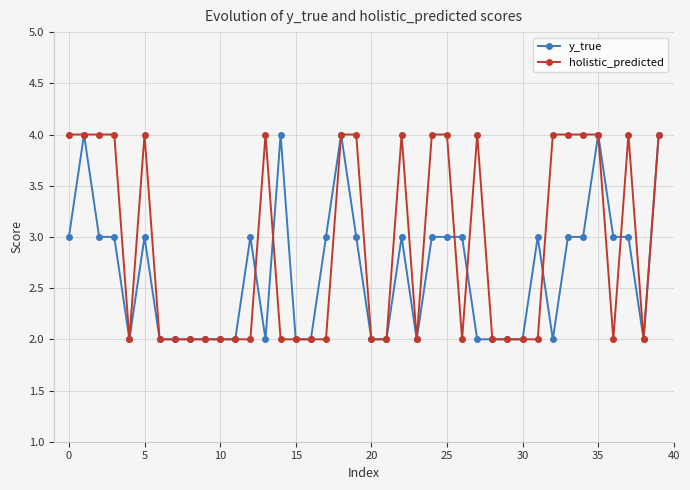

Which series has the largest total across all categories?

holistic_predicted